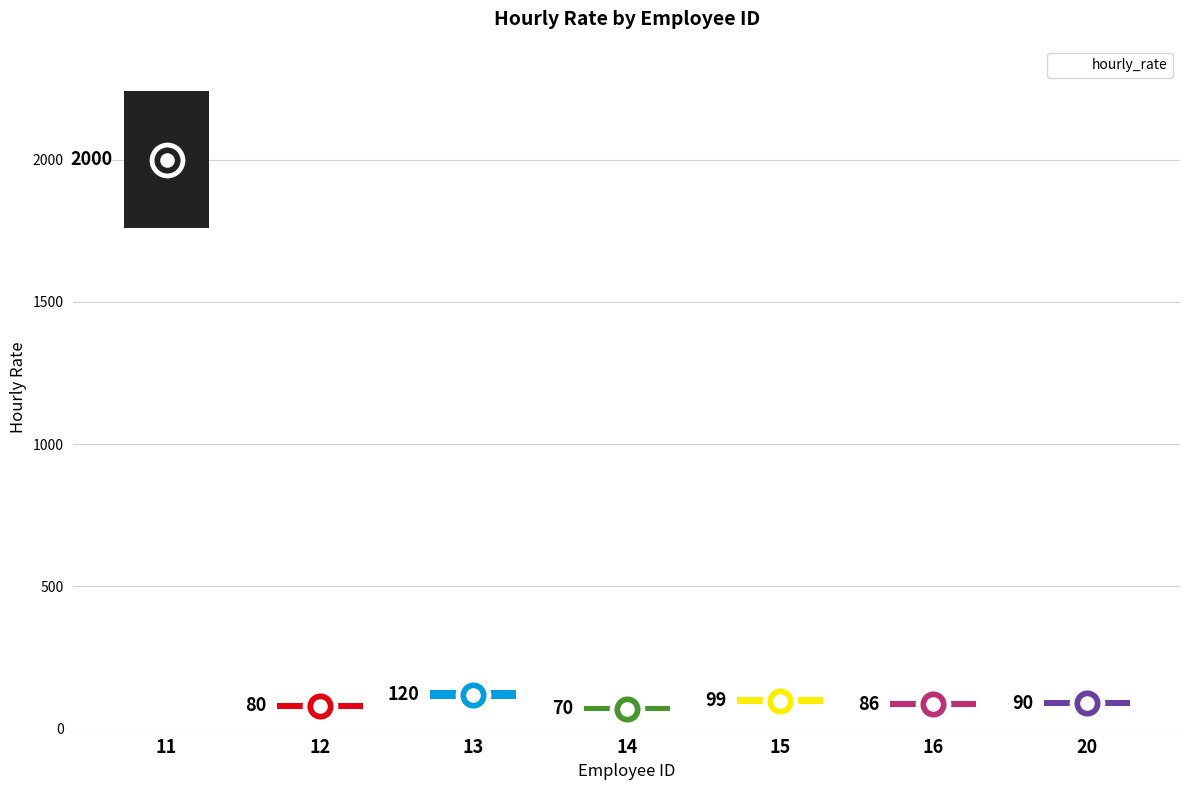

What is the change in value from 11 to 12?

-1920